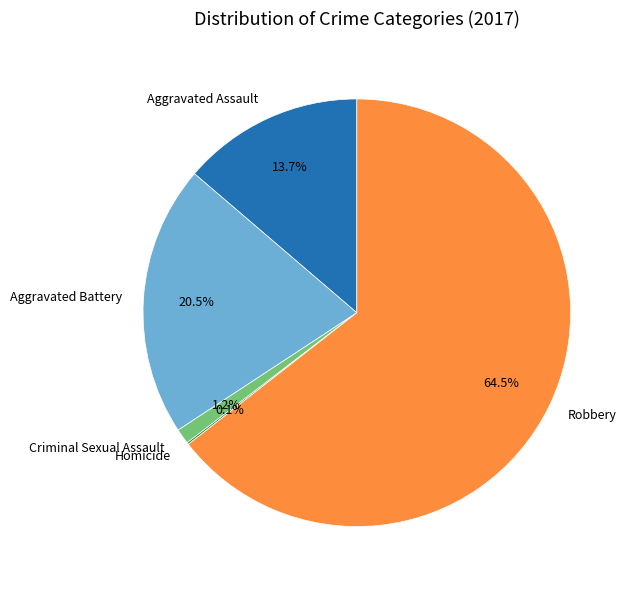

What is the ratio of the value at Aggravated Assault to the value at Aggravated Battery?

0.7